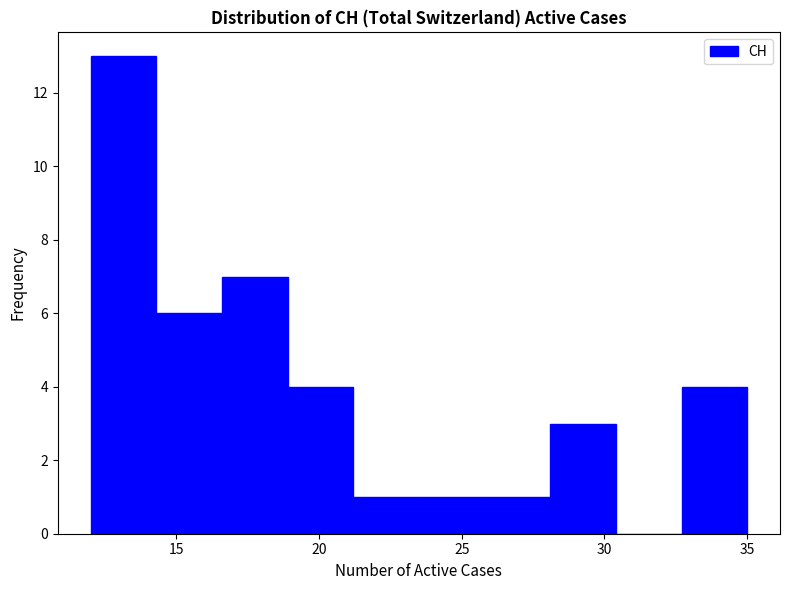

Reading left to right, list every bar in this chart as the range it spans on the x-axis followed by its height. Neither the bar edges nor the heights are printed on the chart, so give them approximately, as read against the axes.

12.0 to 14.3: 13
14.3 to 16.6: 6
16.6 to 18.9: 7
18.9 to 21.2: 4
21.2 to 23.5: 1
23.5 to 25.8: 1
25.8 to 28.1: 1
28.1 to 30.4: 3
30.4 to 32.7: 0
32.7 to 35.0: 4